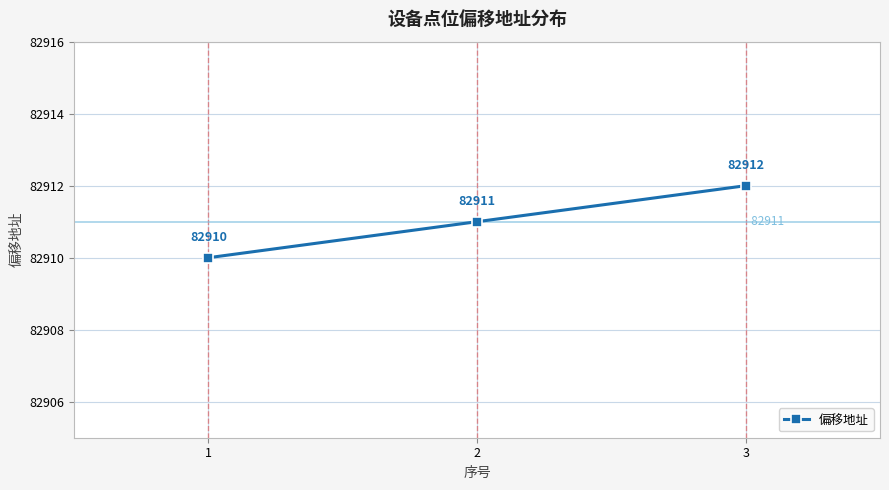

What is the sum of all values?

248733